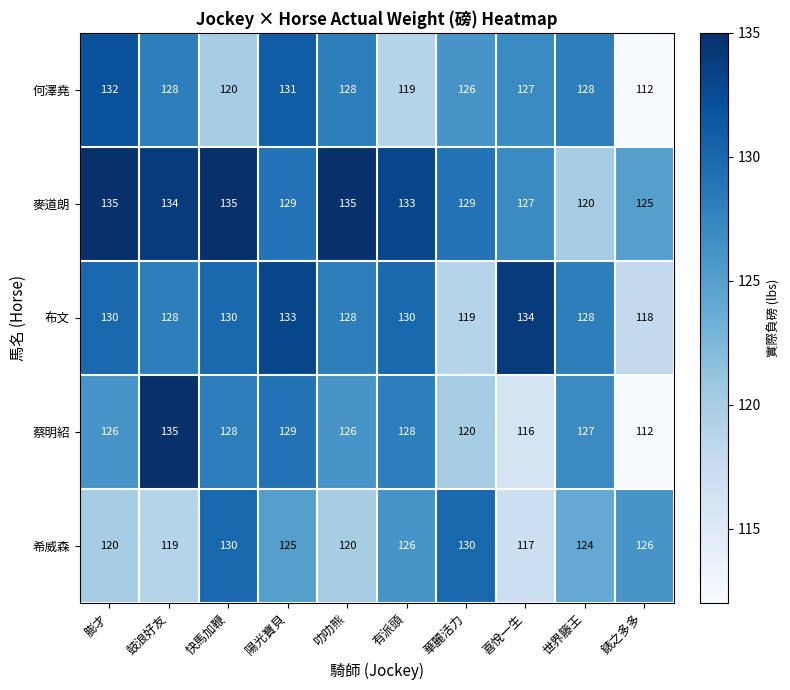

What is the difference between the maximum and second lowest values in the 希威森 series?

11